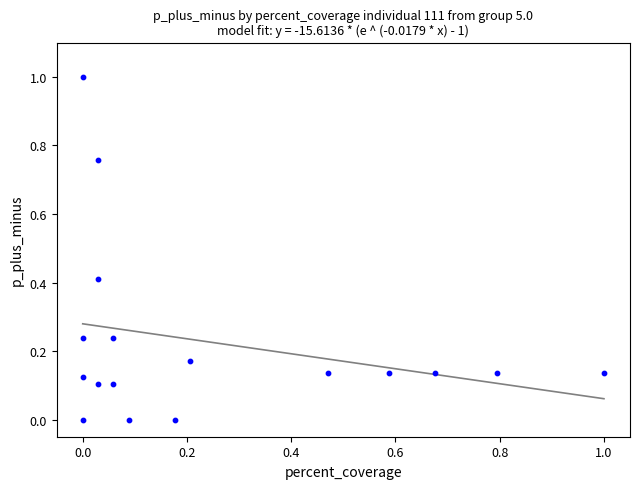

What is the range of X values (max minus min)?

1.0